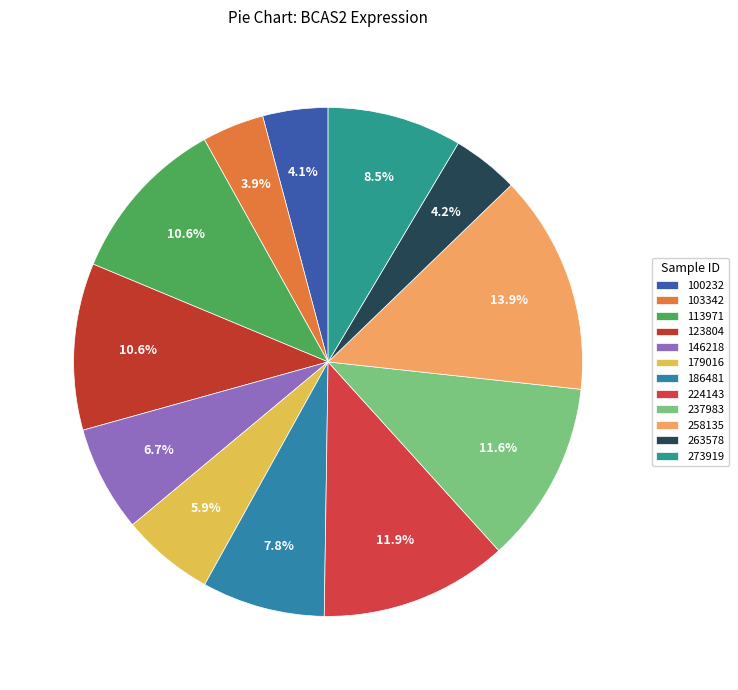

What is the change in value from 100232 to 237983?

+250548